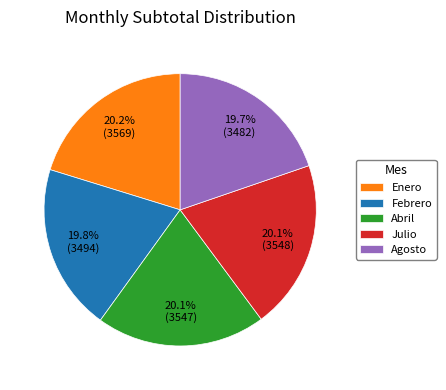

Combined, do Abril and Agosto account for over 50%?

No